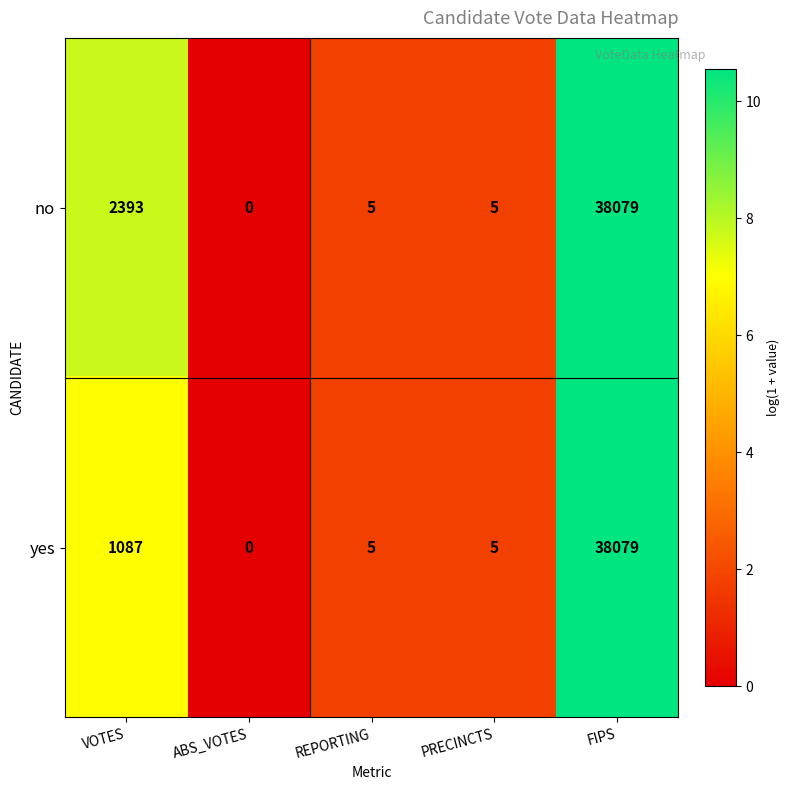

Which series has the largest total across all categories?

no